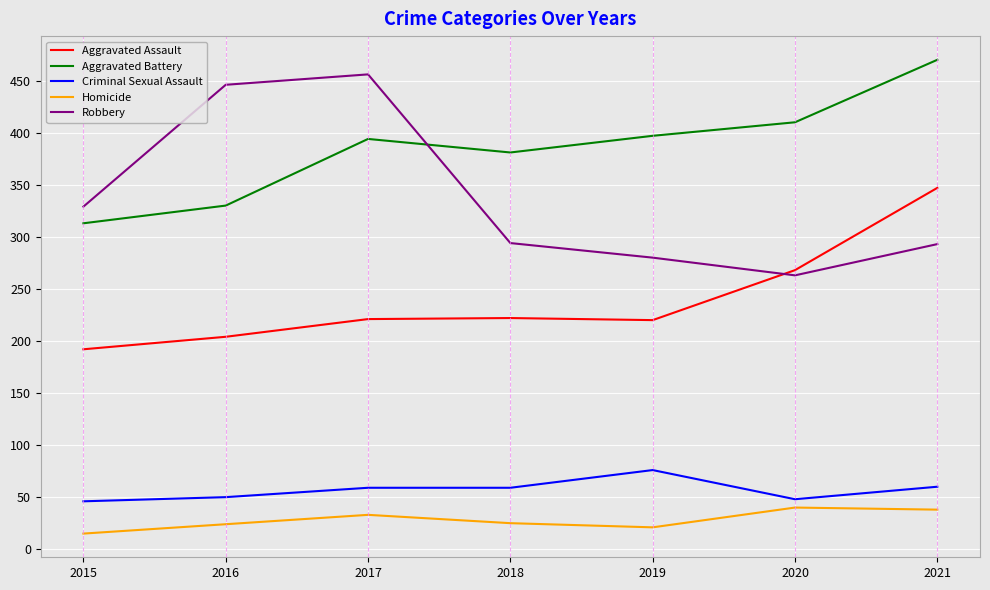

Count the number of categories in the chart.

7